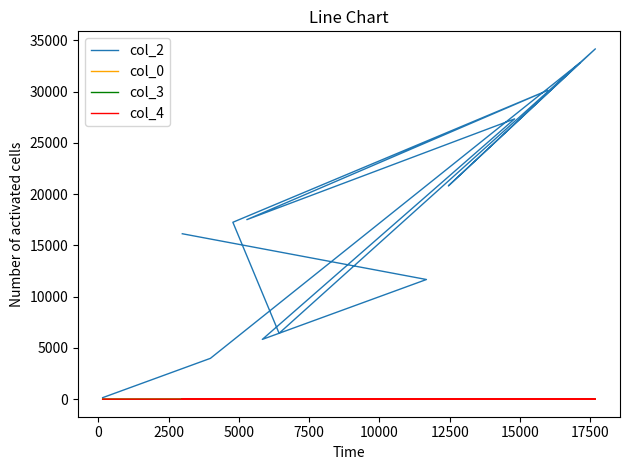

Reading left to right, list all the values displayed in this chart.

col_2: 151	3986	32818	20803	34170	6430	17256	30128	17512	27339	5833	11674	16137
col_0: 5	29	29	29	29	30	30	30	30	30	30	30	30
col_3: 0	0	0	5	0	0	5	5	0	0	0	5	10
col_4: 1	0	0	0	0	0	0	0	0	0	0	0	0